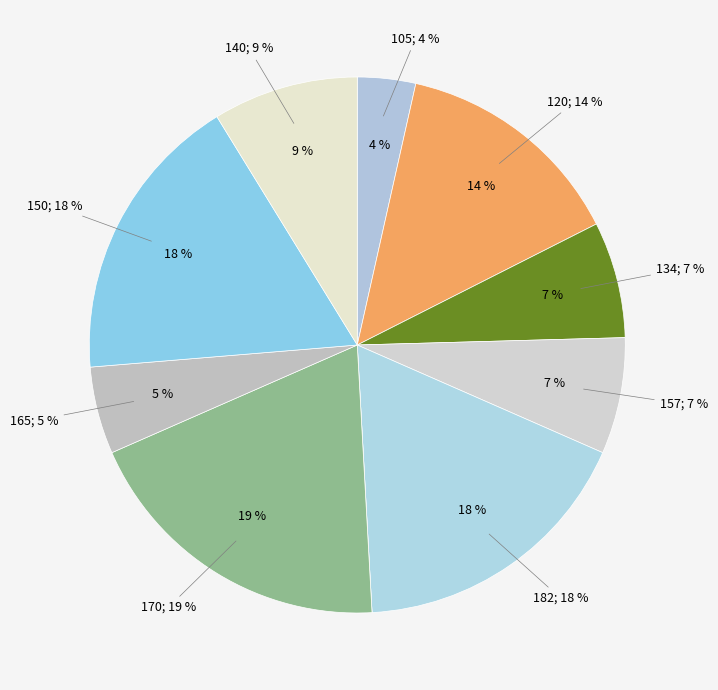

Is it true that 120 is 14% of the pie?

True